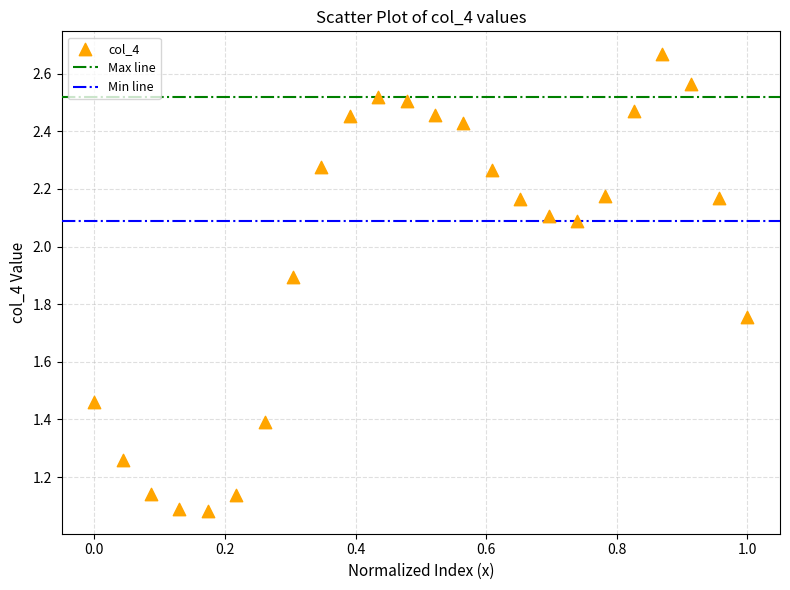

What is the range of Y values (max minus min)?

1.6